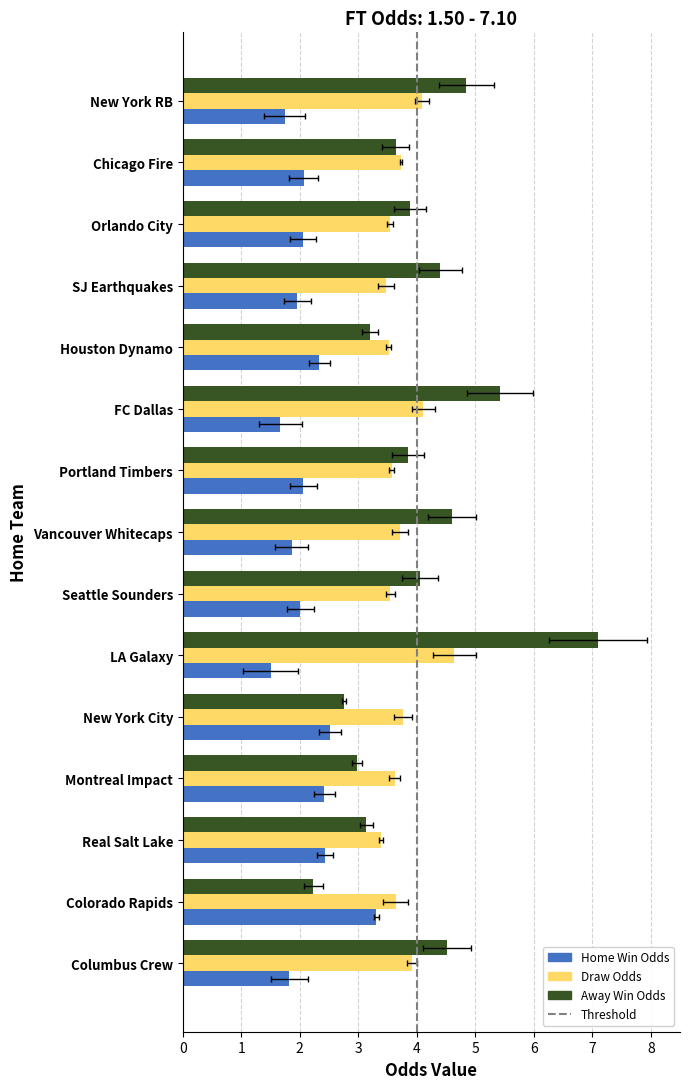

Which label corresponds to the smallest value in the chart?

LA Galaxy